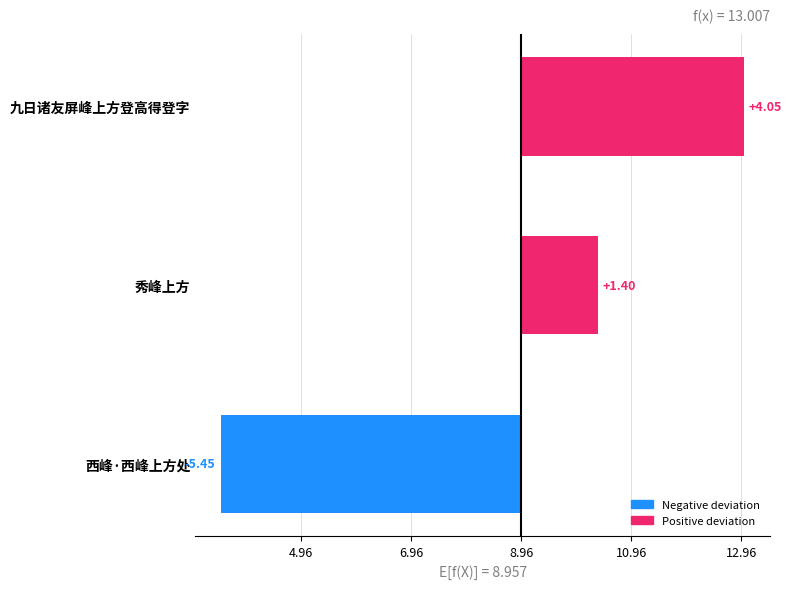

Does the chart contain any negative values?

Yes